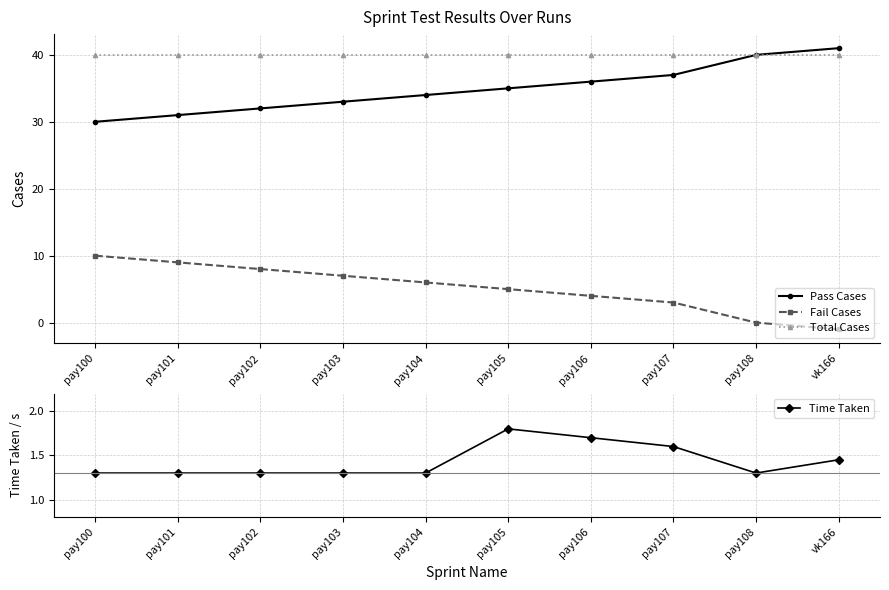

How many data points in Pass Cases are less than 35?

5